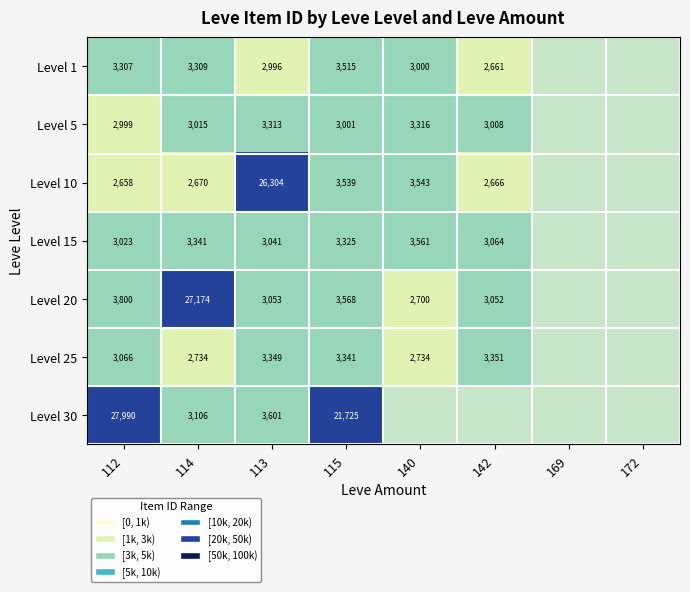

What is the difference between the Level 25 values at 114 and 112?

332